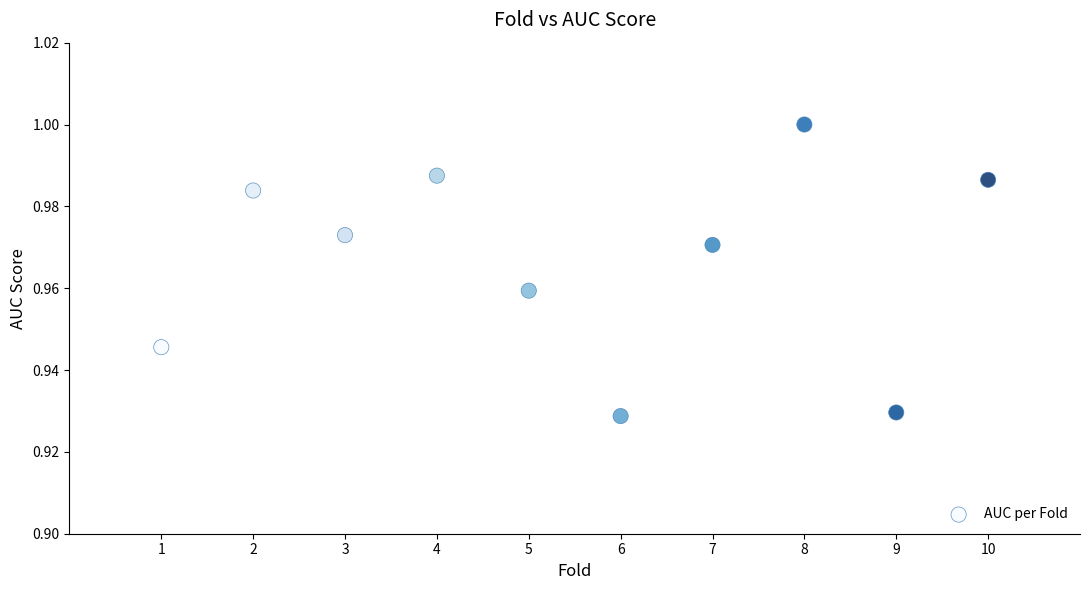

What is the average X value?

5.5